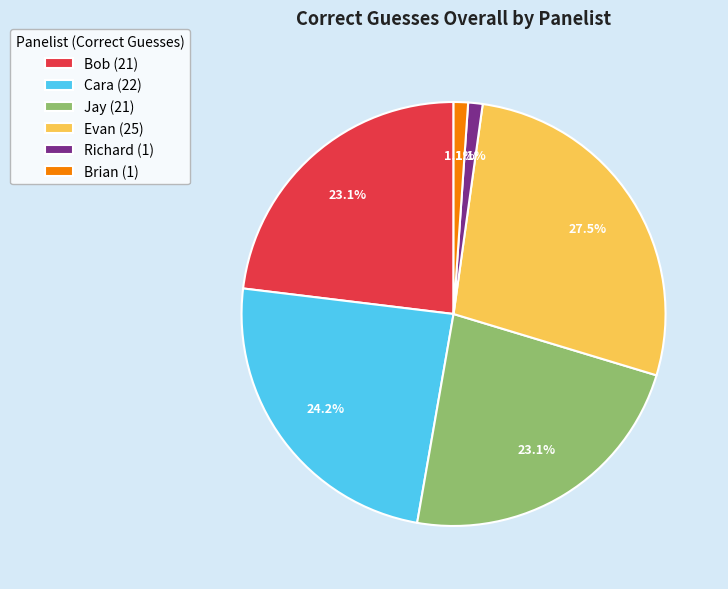

Approximately how many times larger is the value at Jay compared to Cara?

1.0